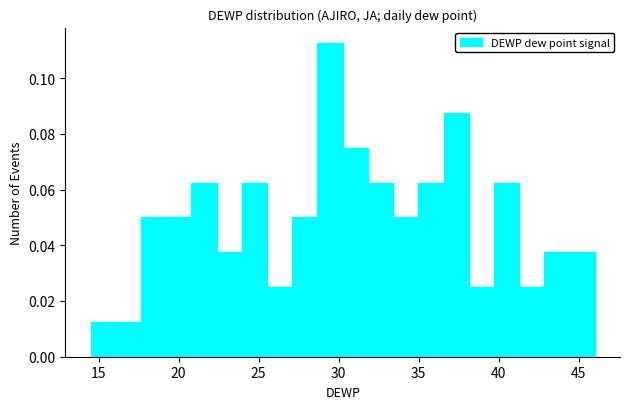

Around what value on the x-axis is the tallest bar? Give the approximate position of its centre, as read against the axis.

29.5